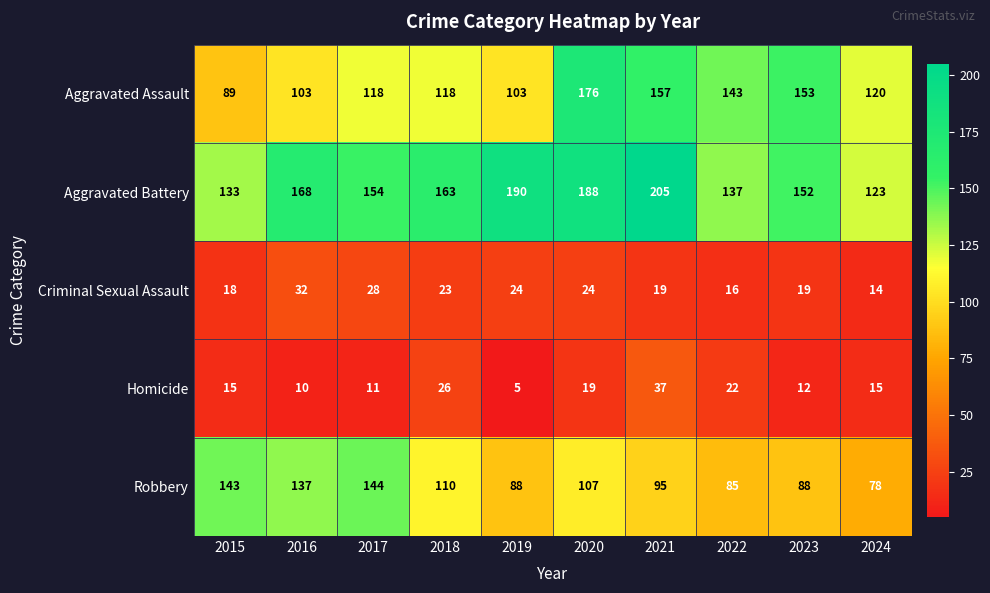

What is the difference between the second highest and second lowest values in the Criminal Sexual Assault series?

12